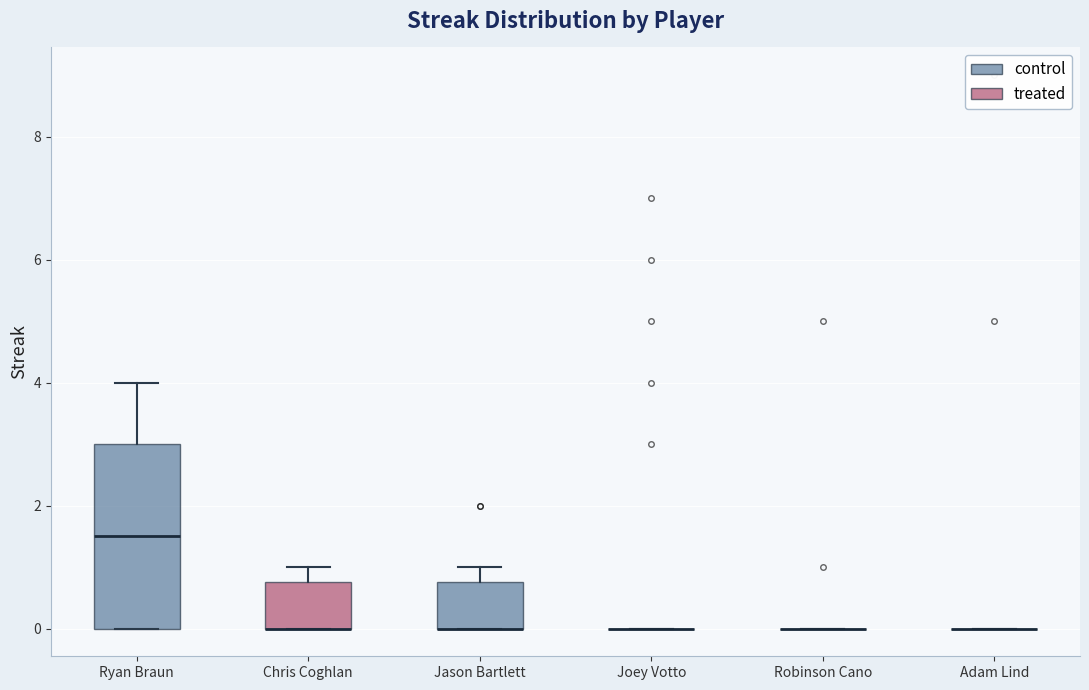

Which box is the tallest, from its lower edge to its upper edge?

Ryan Braun